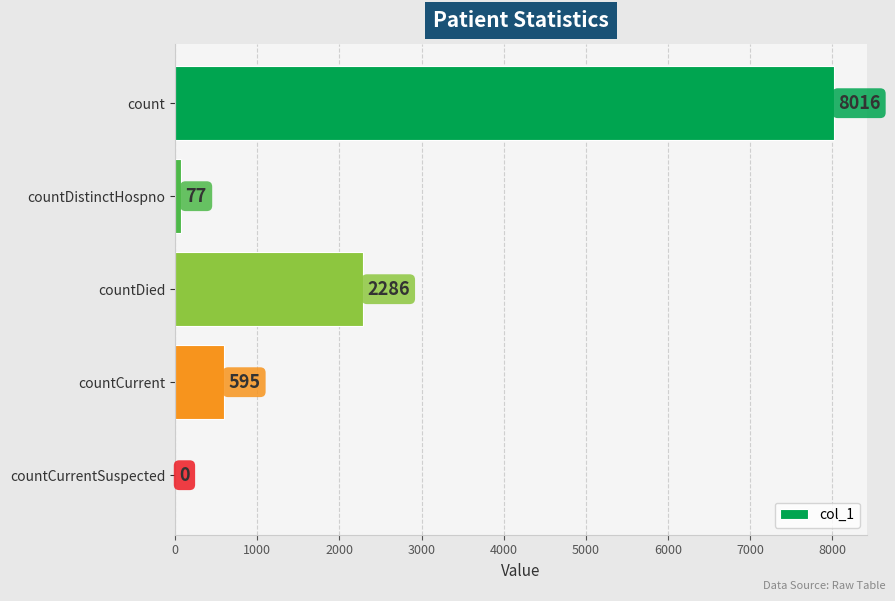

What is the average value?

2195